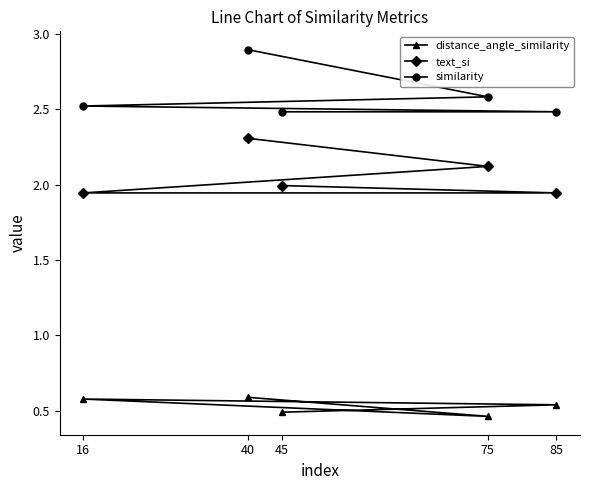

Between 16 and 45, which is larger?

16